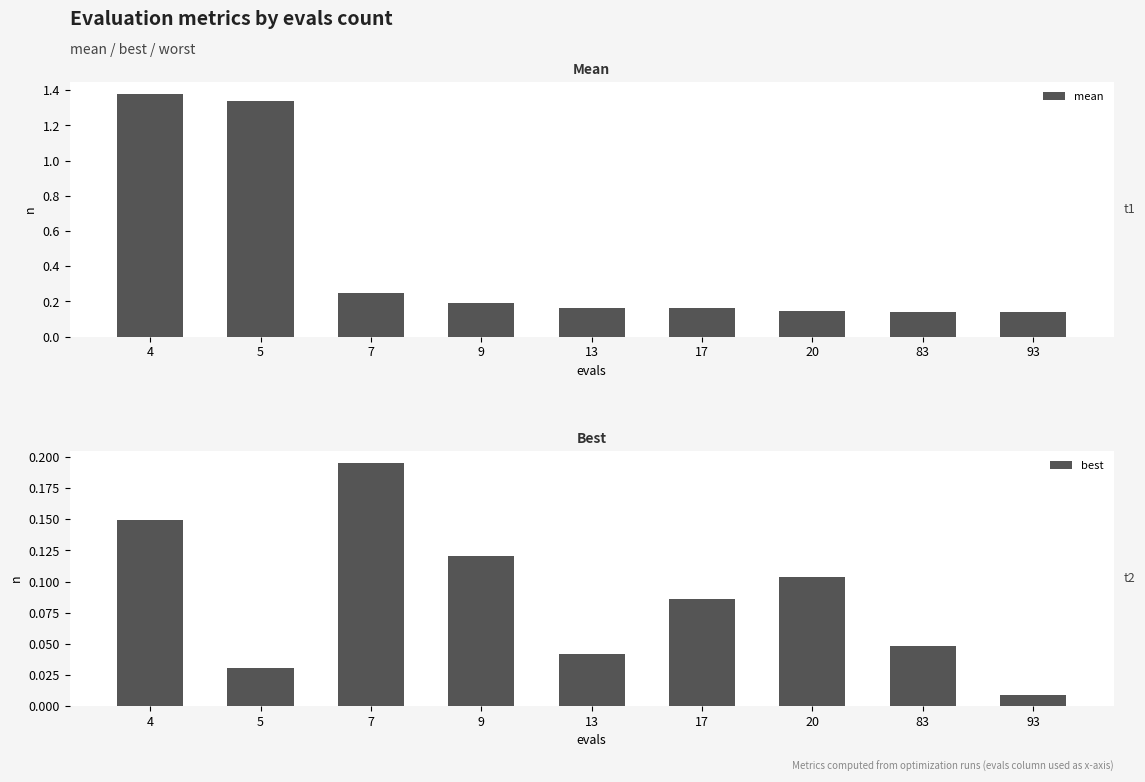

What is the difference between the second highest and minimum values in the mean series?

1.2